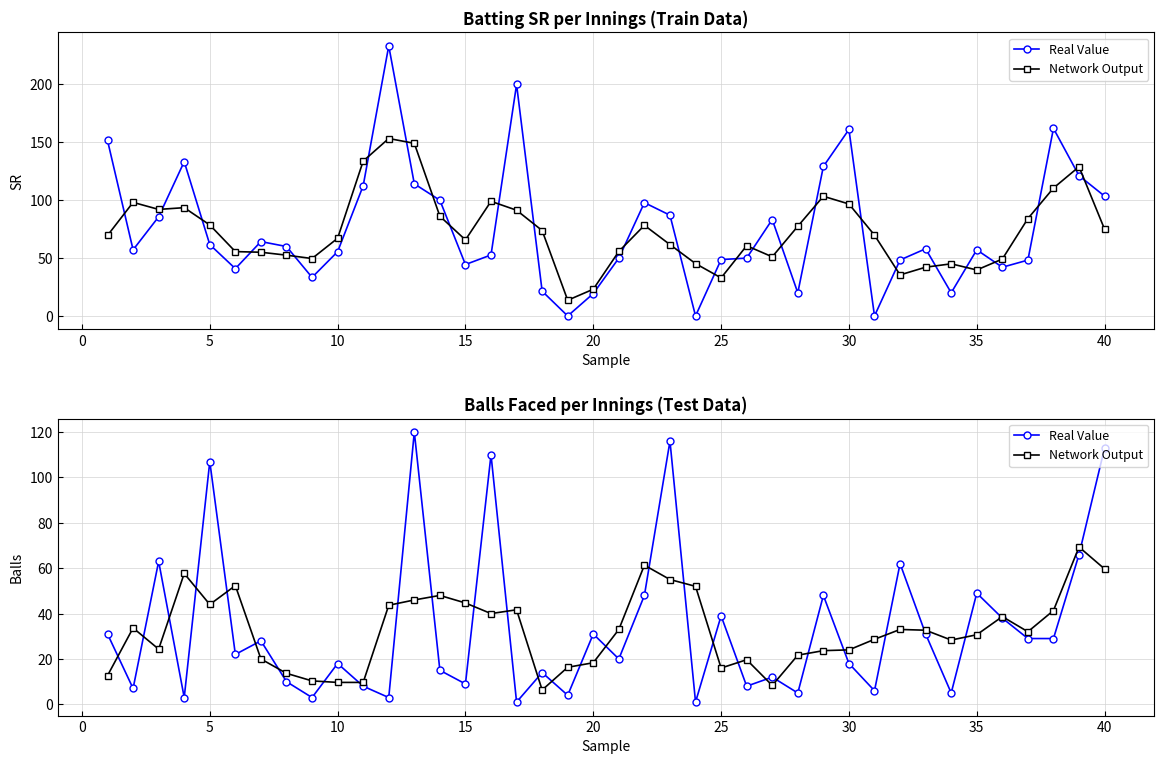

Does the chart have visible grid lines?

Yes